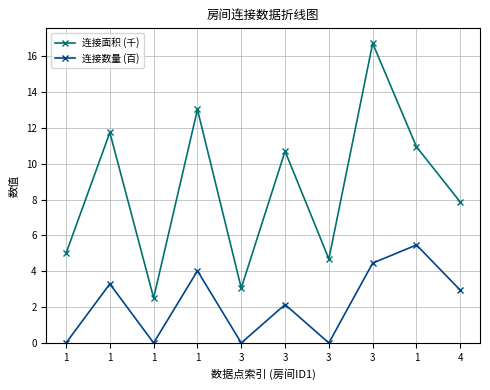

Read the 连接面积 (千) value at 1.

5.0